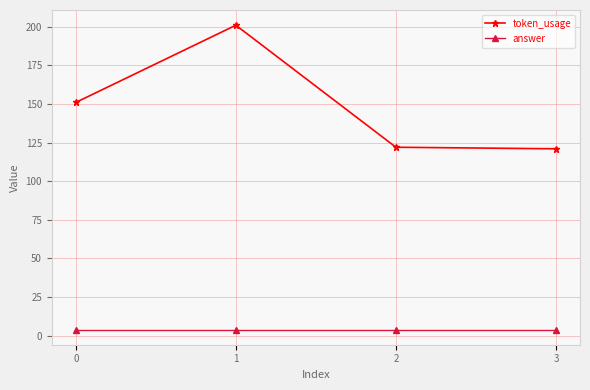

The token_usage series shows 122 at 2. True or false?

True